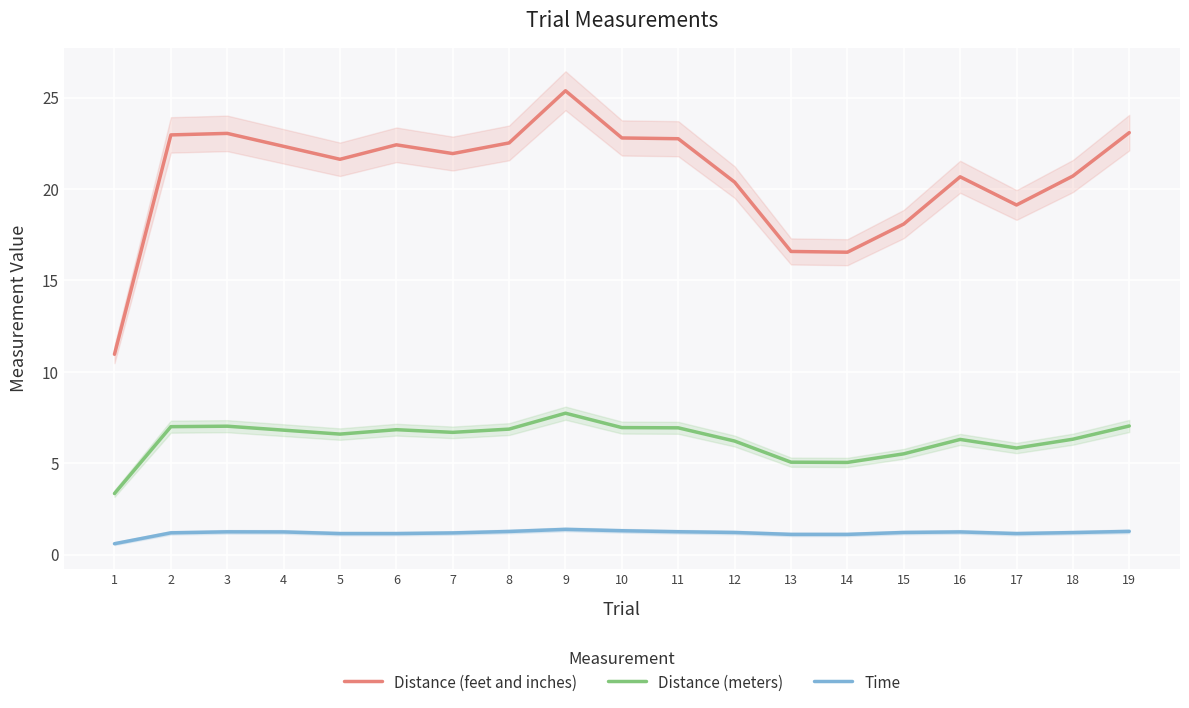

At which category does Time reach its first local peak?

3